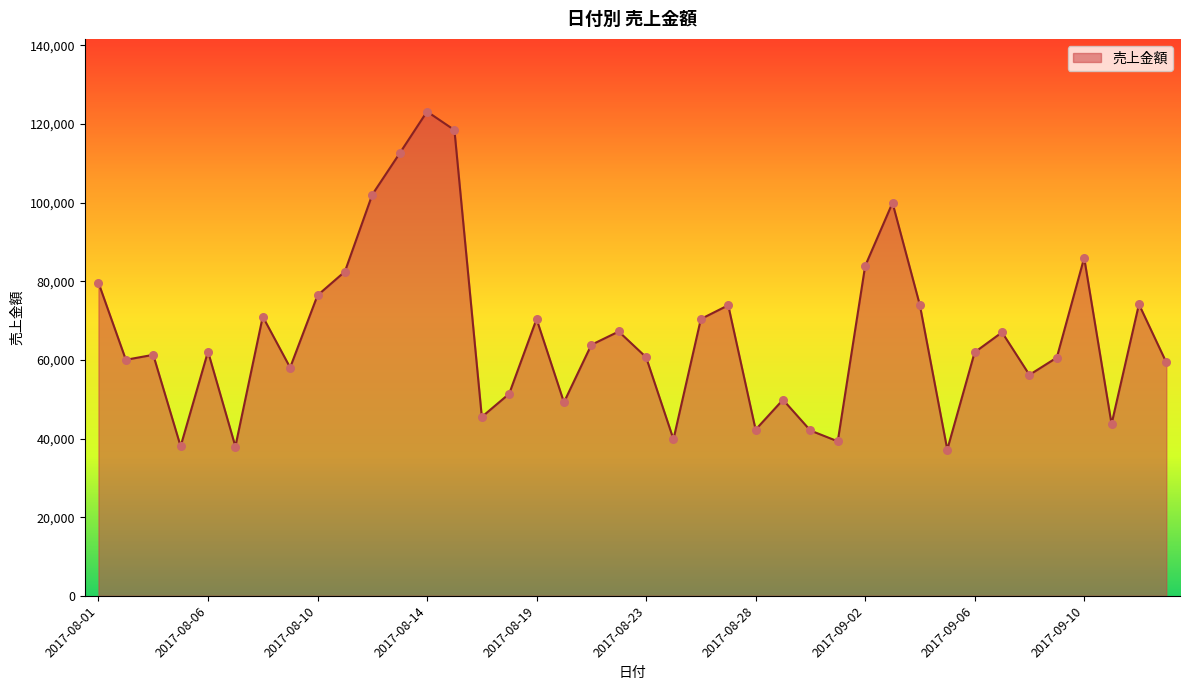

What is the difference between the maximum and minimum values?

85943